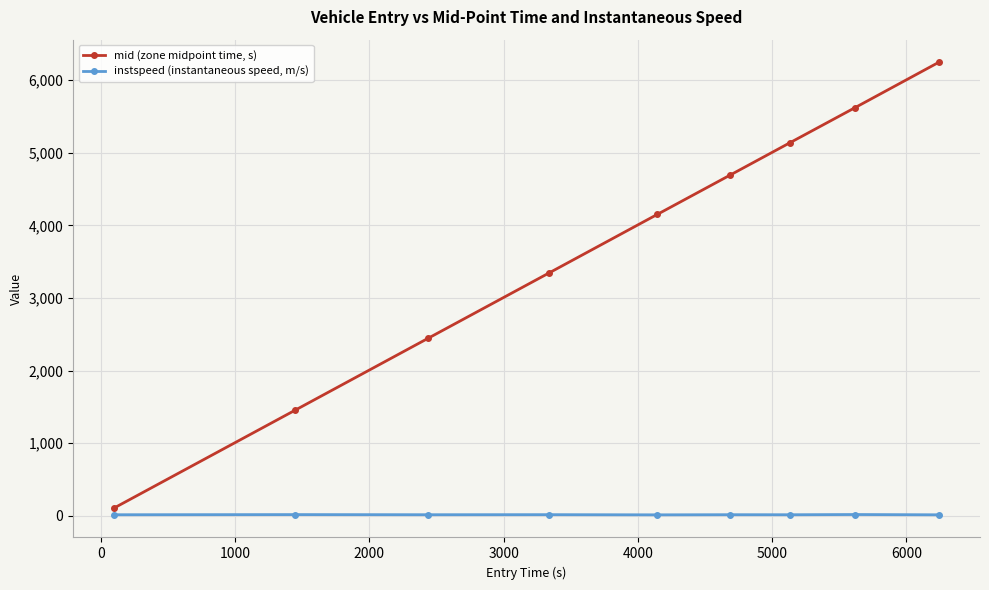

What is the difference between the maximum and minimum values in the instspeed (instantaneous speed, m/s) series?

4.1